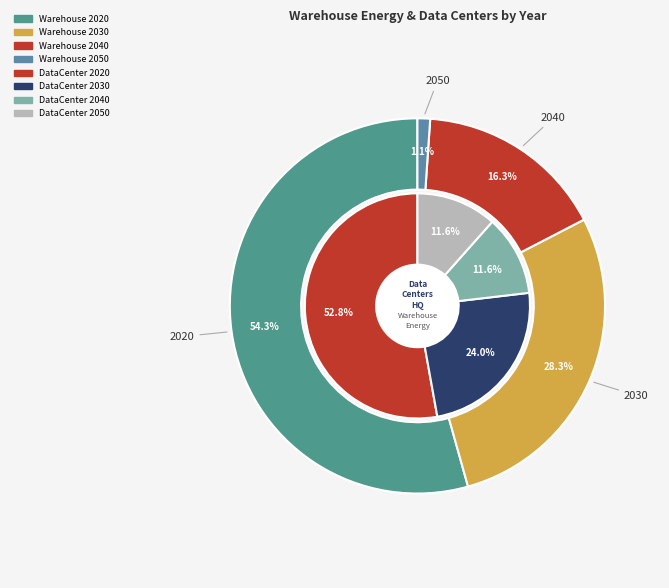

What is the total percentage of 2030 and 2040?

44.6%